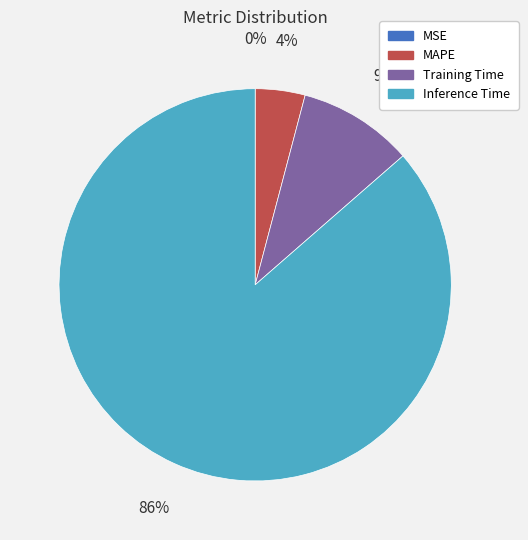

True or false: Inference Time accounts for 72% of the total.

False